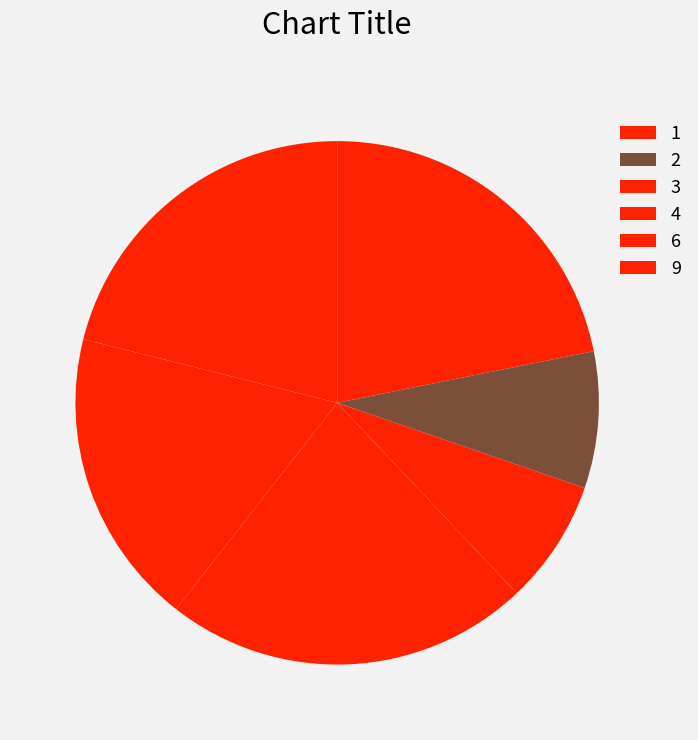

Combined, what portion of the pie is 6 and 2?

26.8%